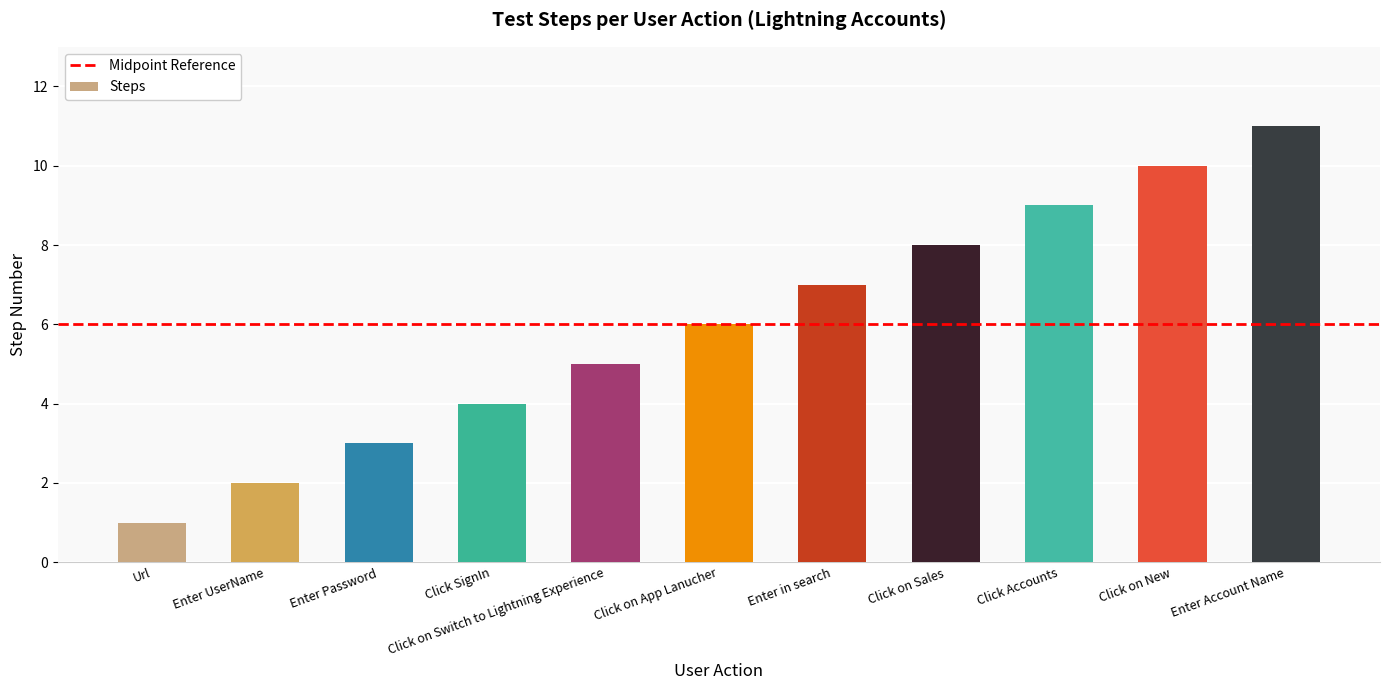

What position from the left is Click SignIn?

4